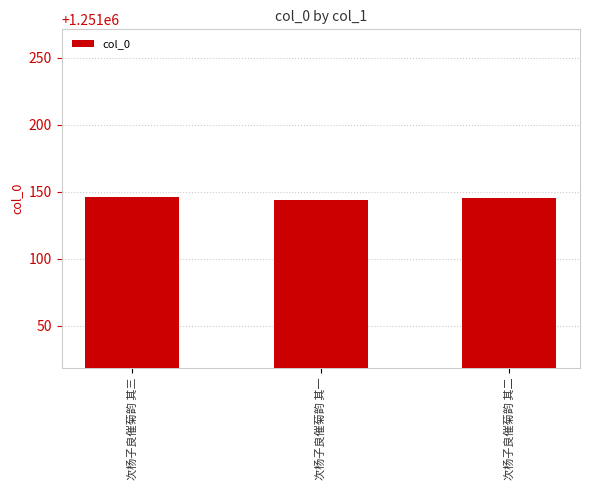

What is the maximum value shown in the chart?

1251146